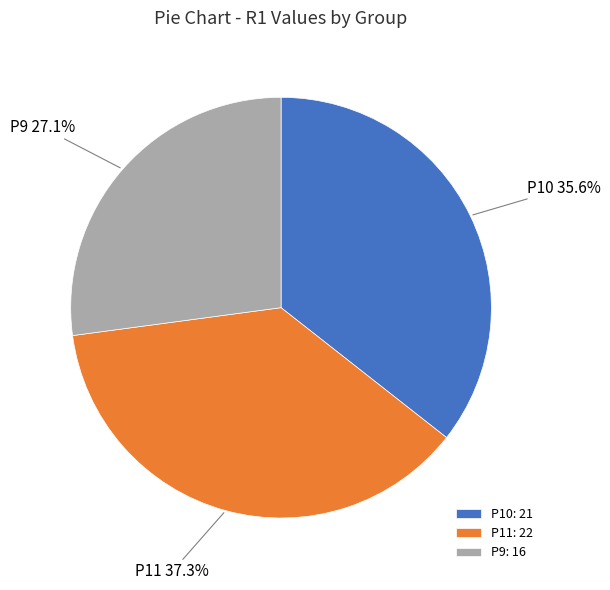

To the nearest percent, what percentage of the pie is P10?

36%